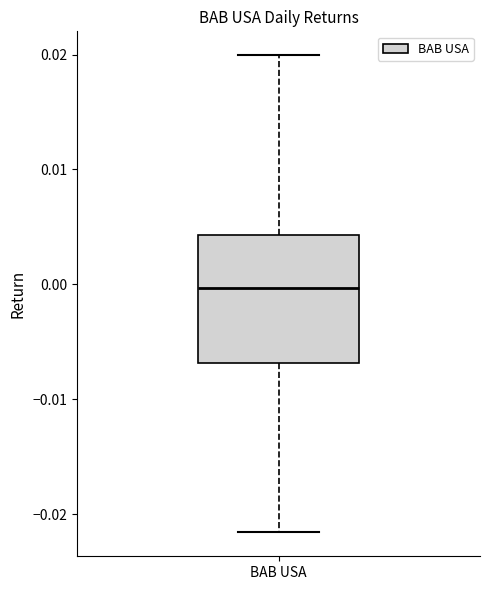

Transcribe this box plot: give where the median line is, the range the box spans, and where the two whiskers end, as read against the y-axis. The values are not printed on the chart, so give them approximately, as read against the axis.

median 0.000, box -0.007 to 0.004, whiskers -0.022 to 0.020